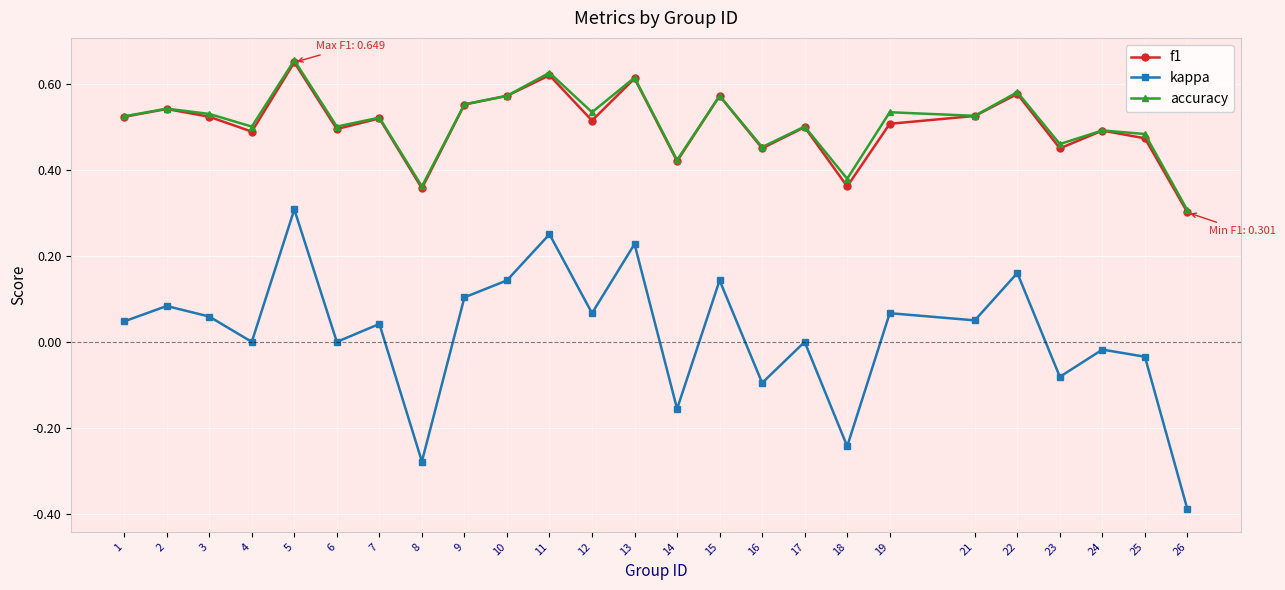

Where is the first local minimum for kappa?

4